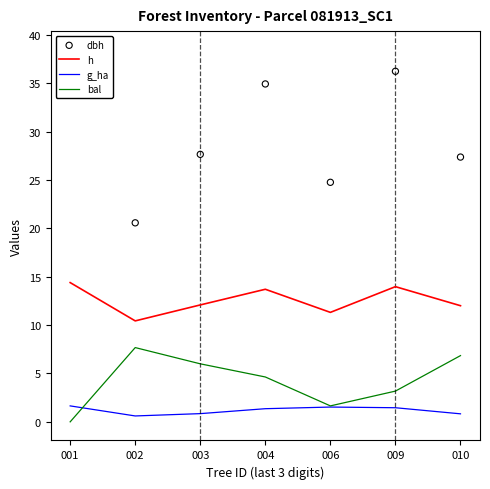

At how many categories does at least one series exceed 4?

7